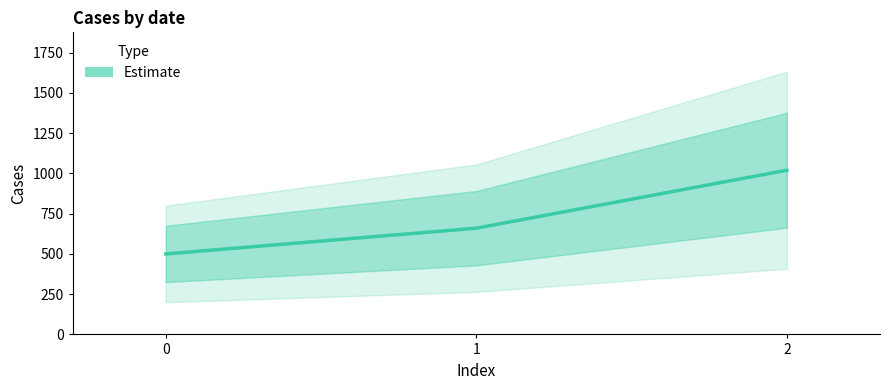

Count the number of data series in this chart.

1